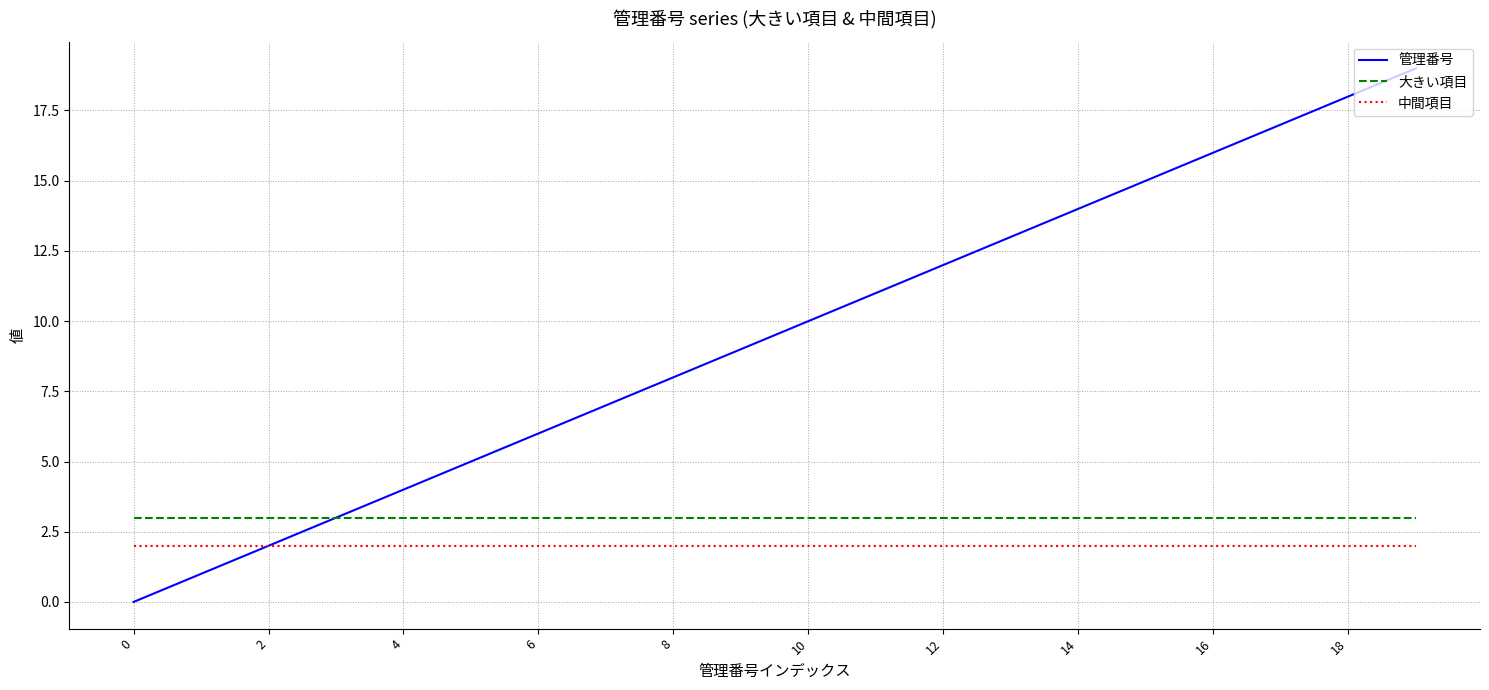

Rank the series by their maximum value, from lowest to highest.

中間項目, 大きい項目, 管理番号